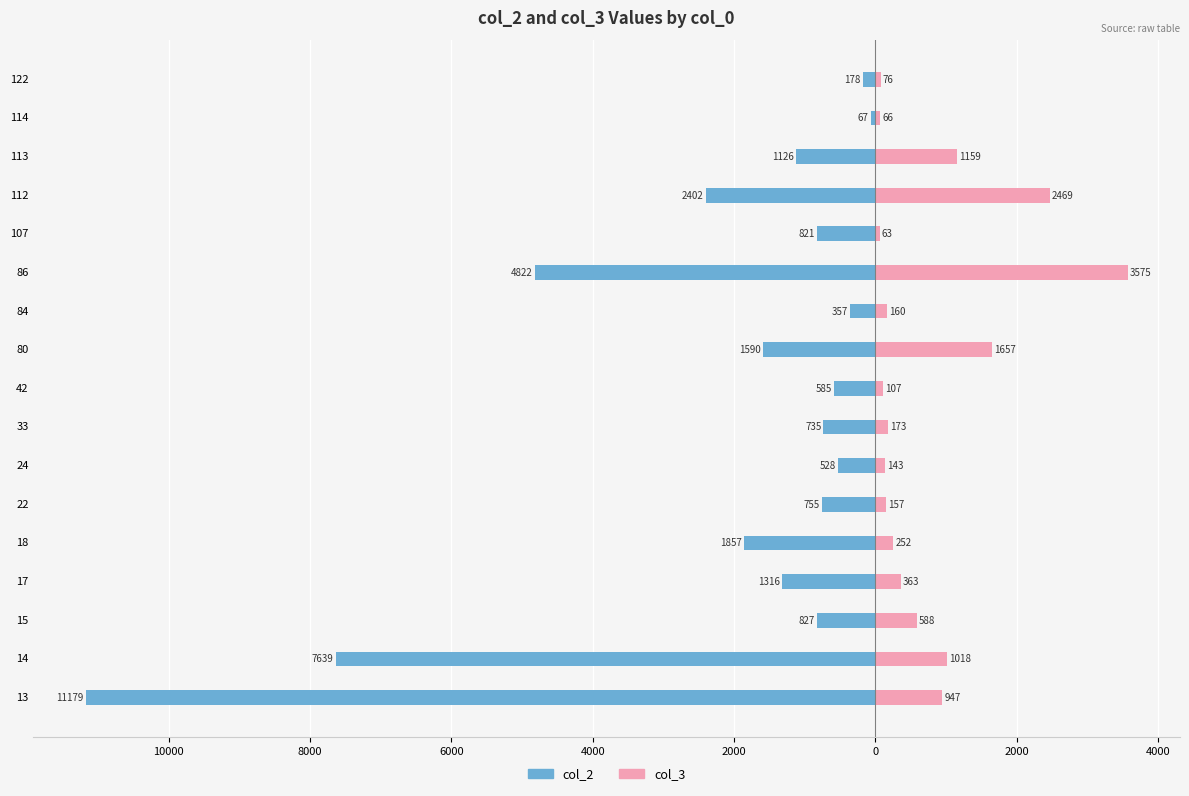

True or false: col_3 has a value of 107.9 at 114.

False